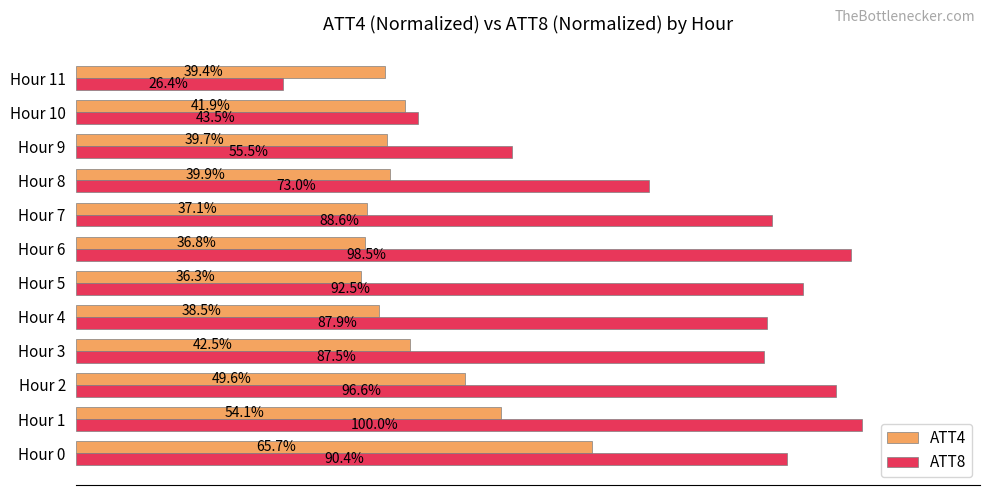

At which label does ATT8 reach its peak?

Hour 1